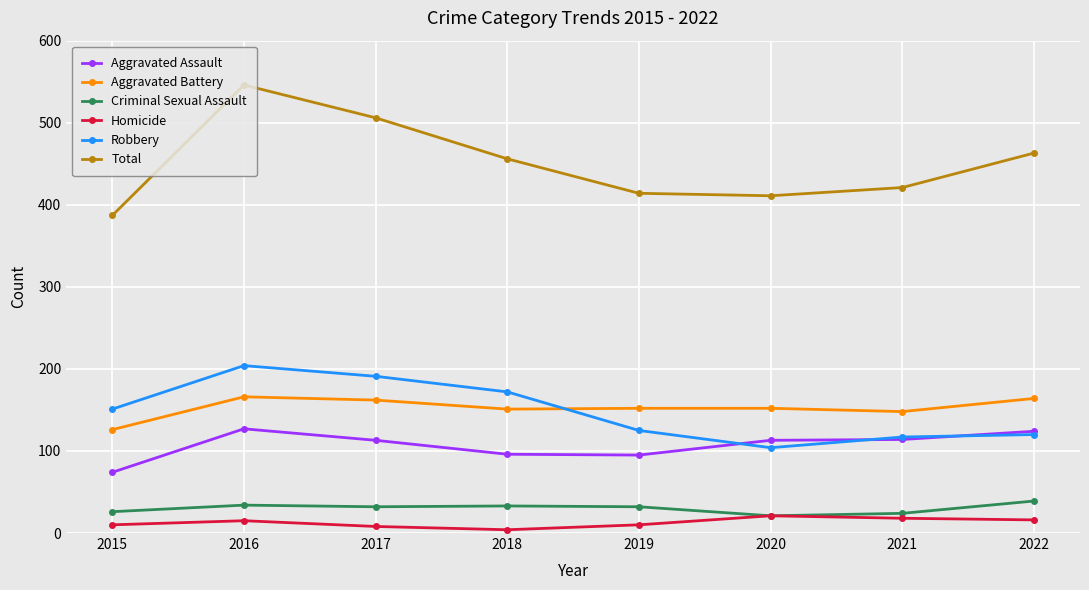

What value does the Aggravated Assault series have at 2021?

114